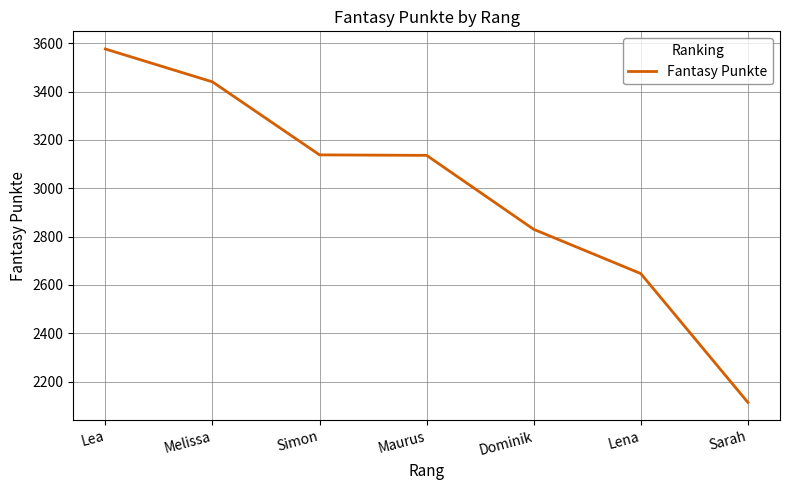

What is the smallest value displayed?

2114